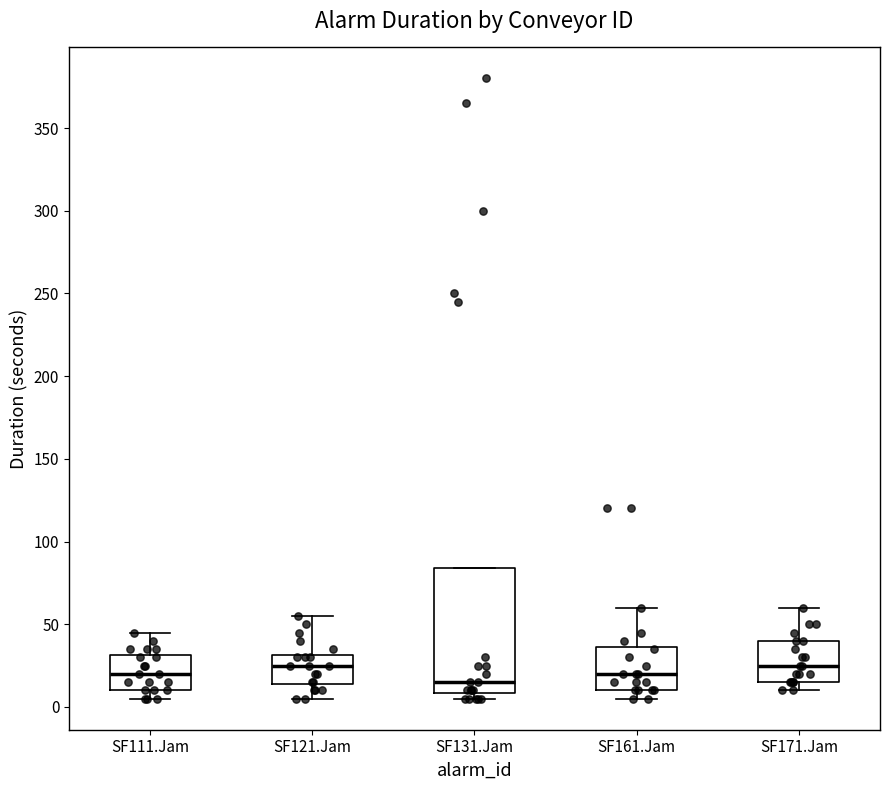

Where does the upper whisker of the box for SF171.Jam end on the y-axis? The values are not printed on the chart, so give them approximately, as read against the axis.

60